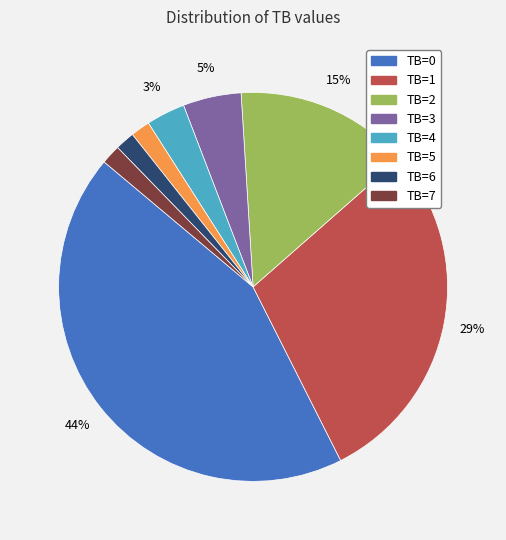

Is the sum of TB=6 and TB=1 greater than half?

No